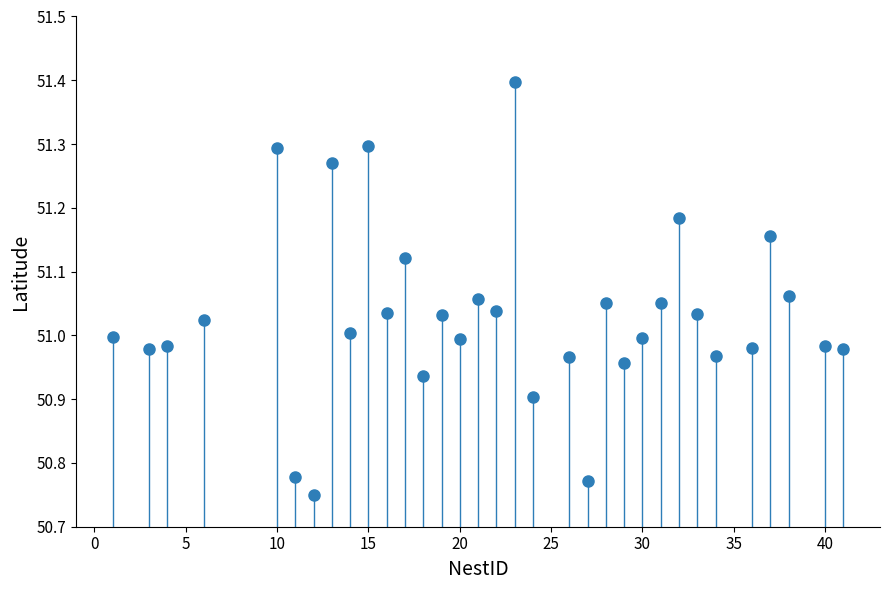

What is the range of X values (max minus min)?

40.0